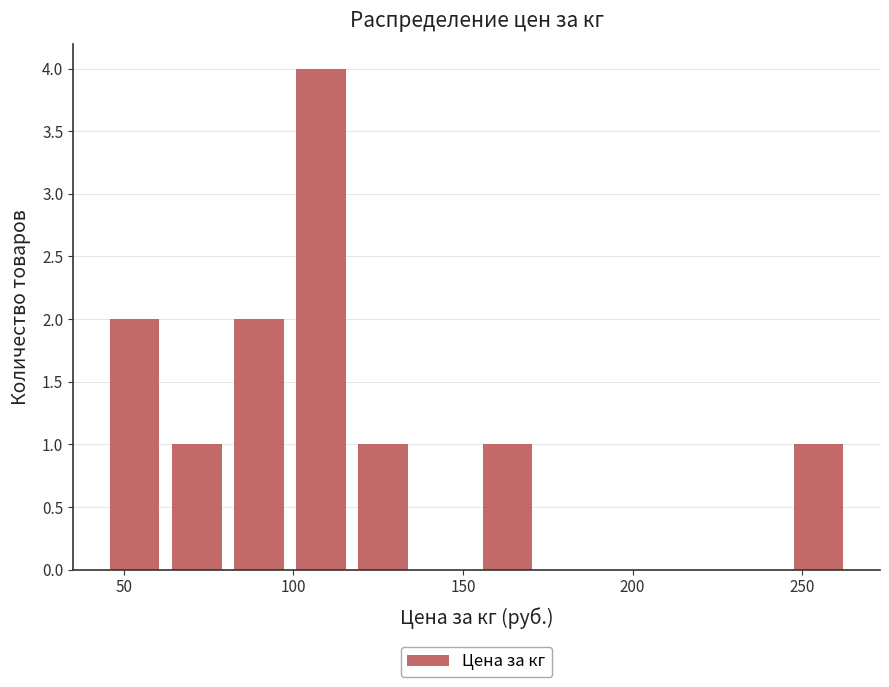

Around what value on the x-axis is the tallest bar? Give the approximate position of its centre, as read against the axis.

110